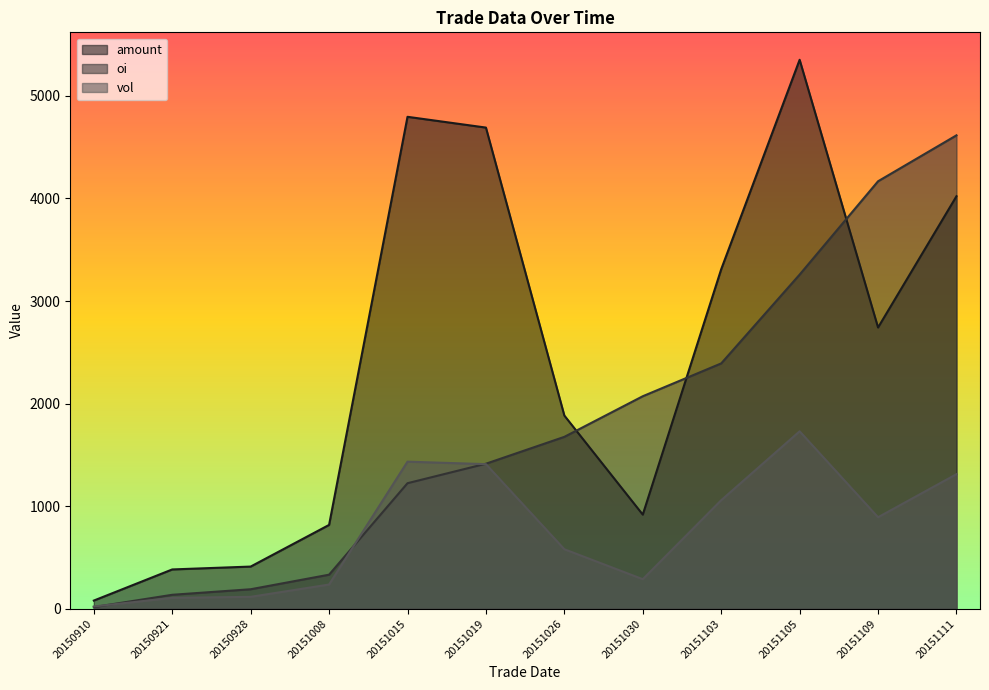

Between 20151008 and 20151105, which series saw the biggest shift?

amount